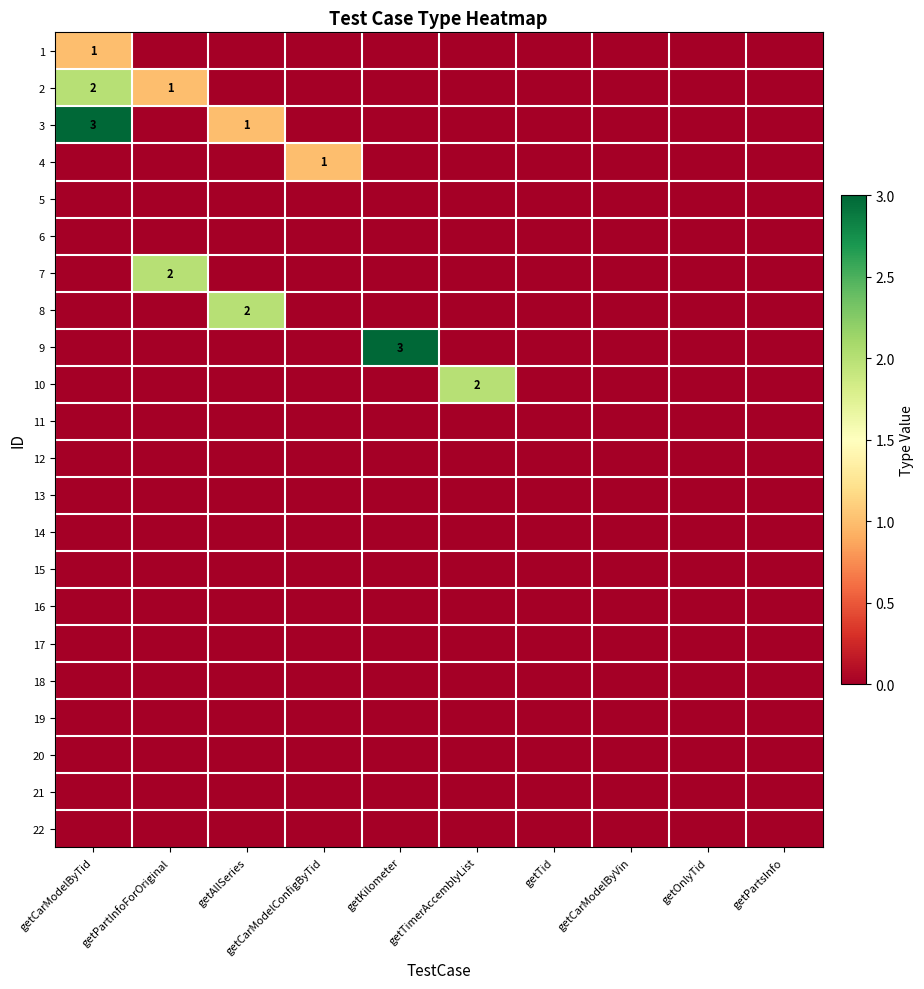

True or false: 1 has a value of 1 at getCarModelByTid.

True